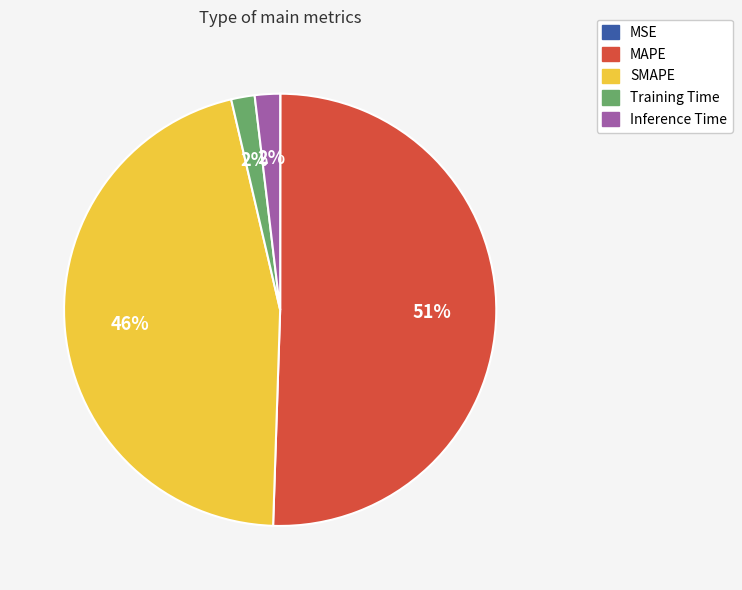

What is the largest slice in the pie chart?

MAPE